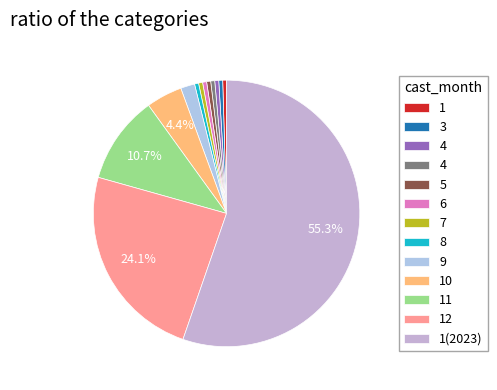

Which slice is the largest?

1(2023)